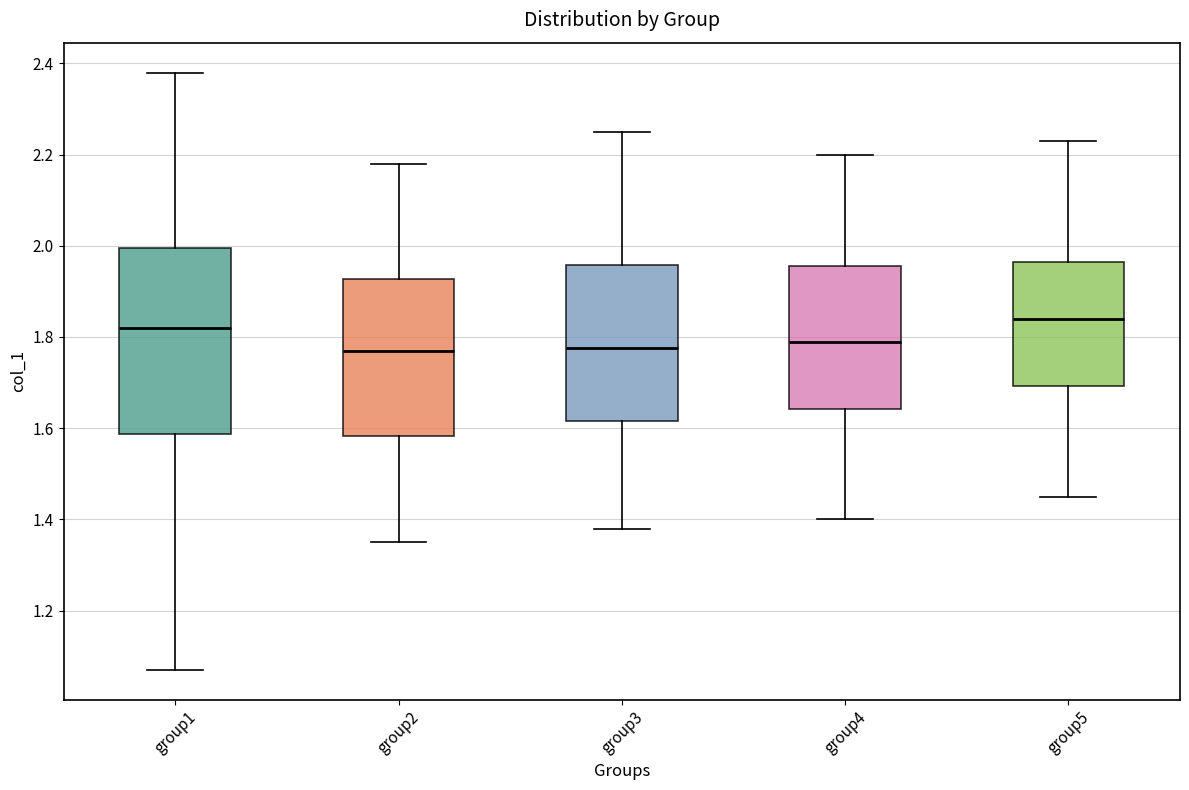

Where is the upper edge of the box for group1 on the y-axis? The values are not printed on the chart, so give them approximately, as read against the axis.

2.00